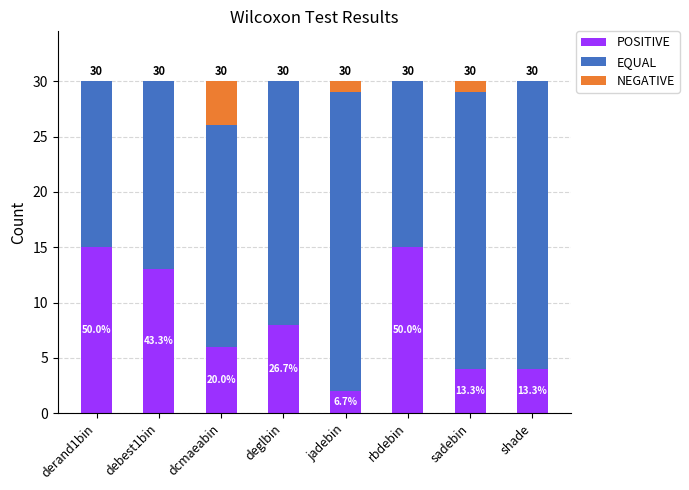

What is the average value of the EQUAL series?

21